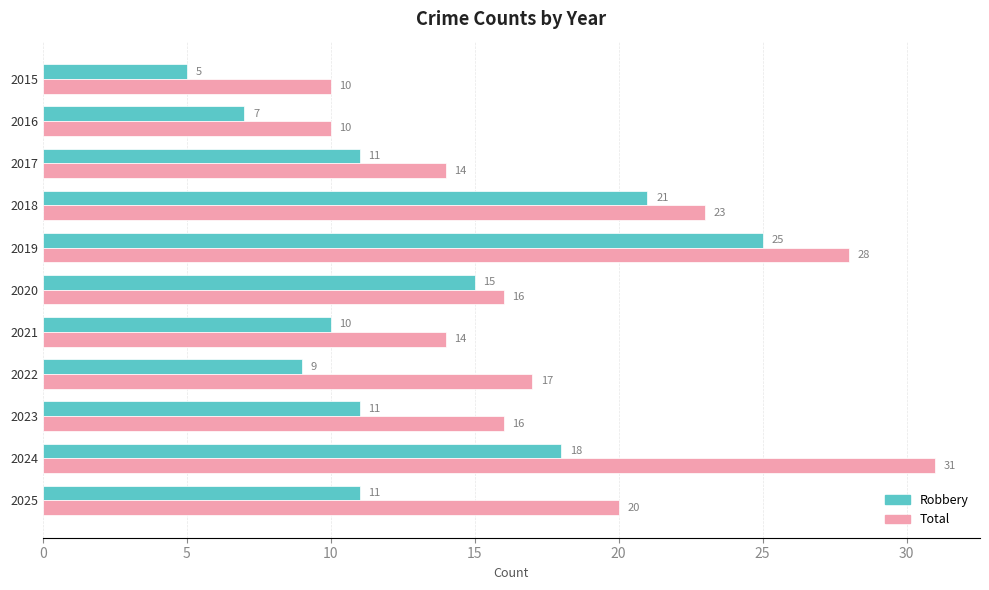

At which label does Robbery reach its peak?

2019